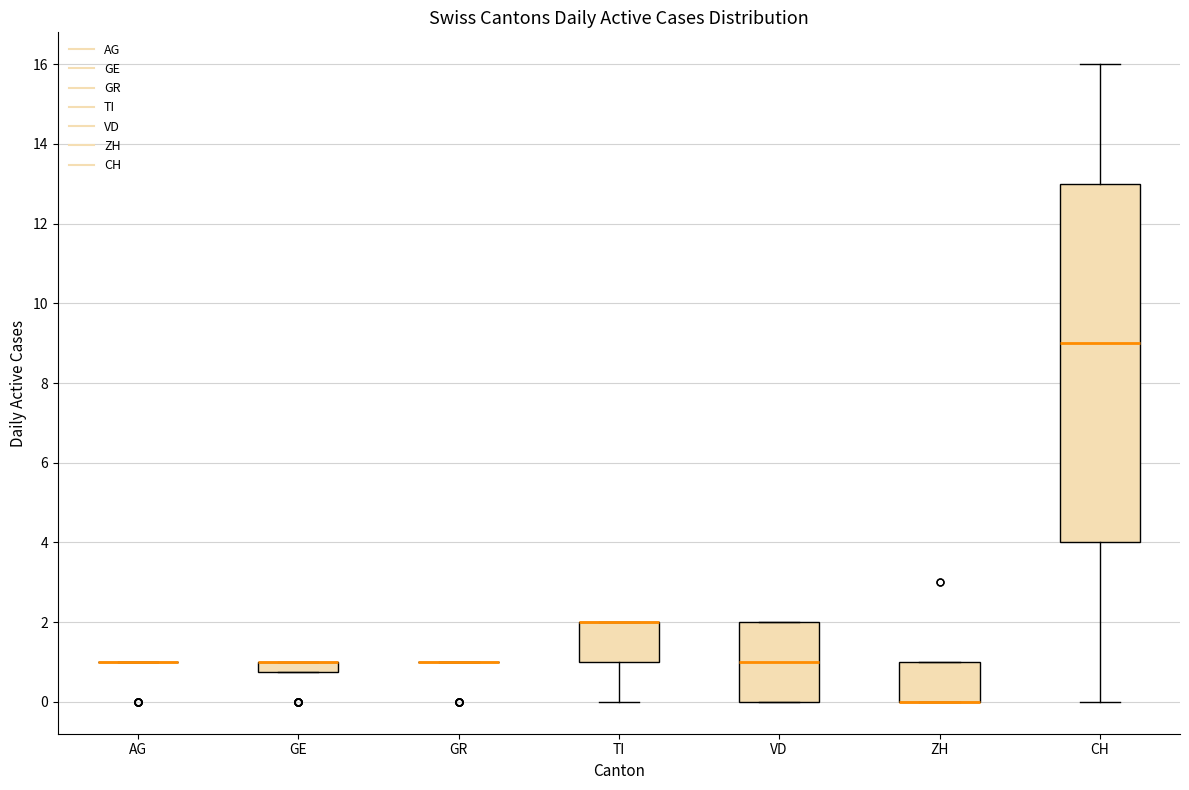

Where does the median line of the box for VD sit on the y-axis? The values are not printed on the chart, so give them approximately, as read against the axis.

1.0